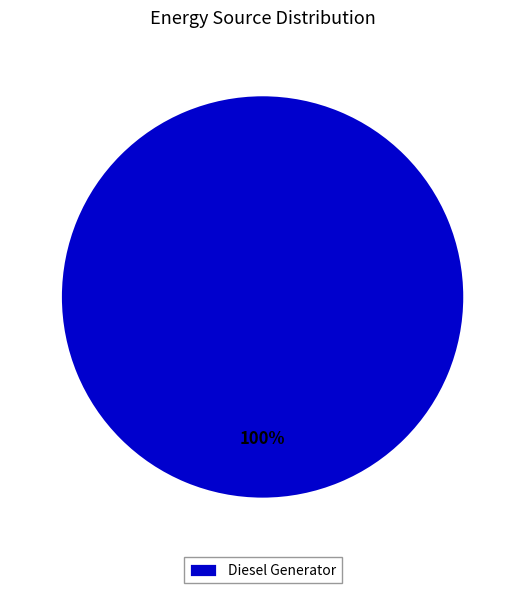

Count the number of slices in the pie.

1